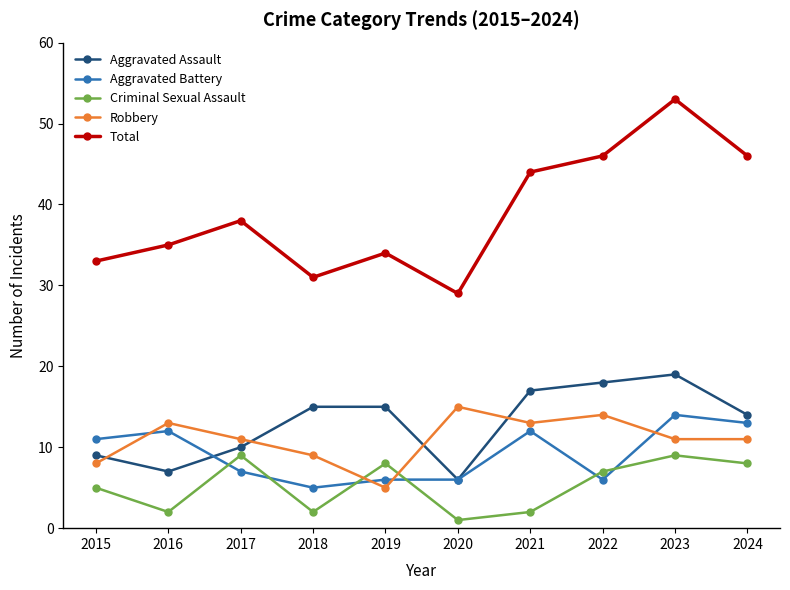

Where is the first local minimum for Aggravated Assault?

2016